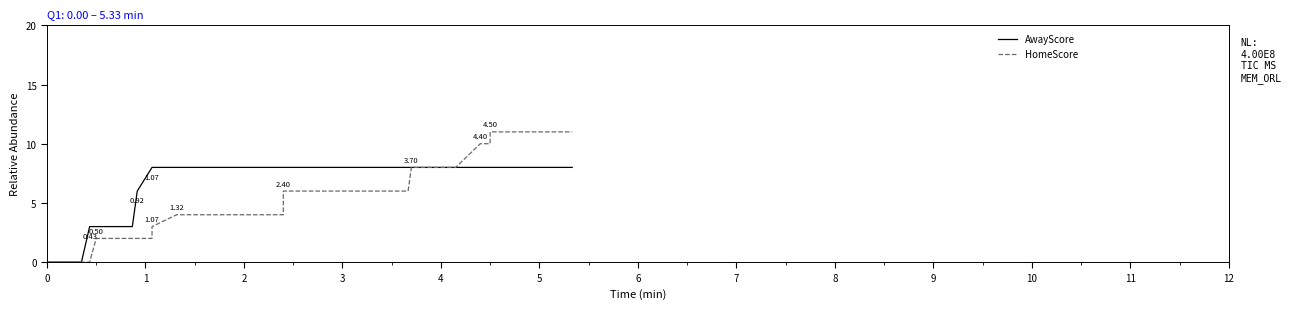

True or false: HomeScore and AwayScore intersect in this chart.

False